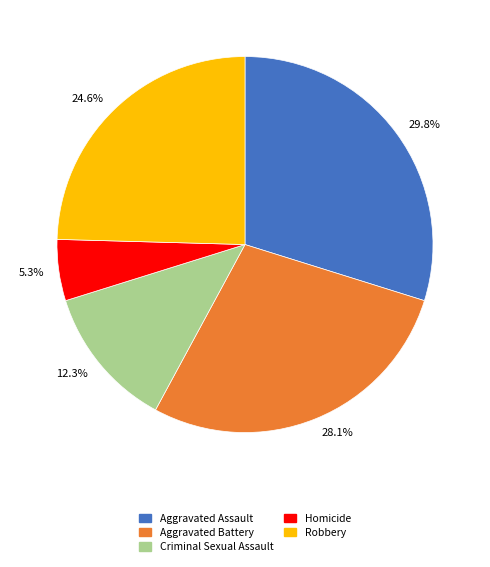

Rank the categories by value from lowest to highest.

Homicide, Criminal Sexual Assault, Robbery, Aggravated Battery, Aggravated Assault